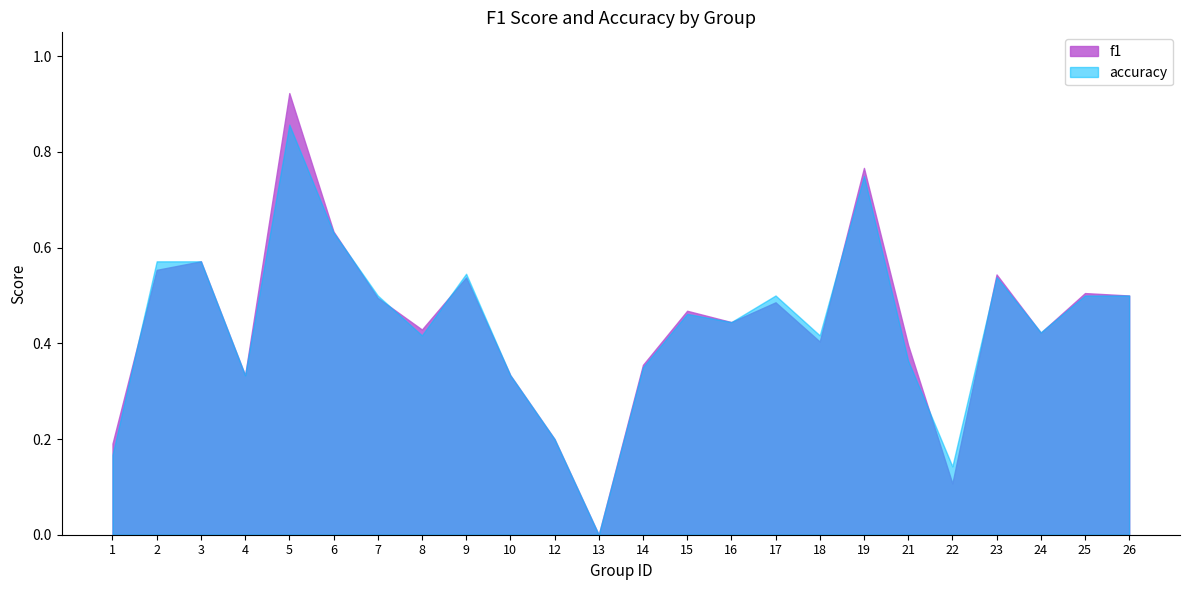

What is the greatest value displayed?

0.9